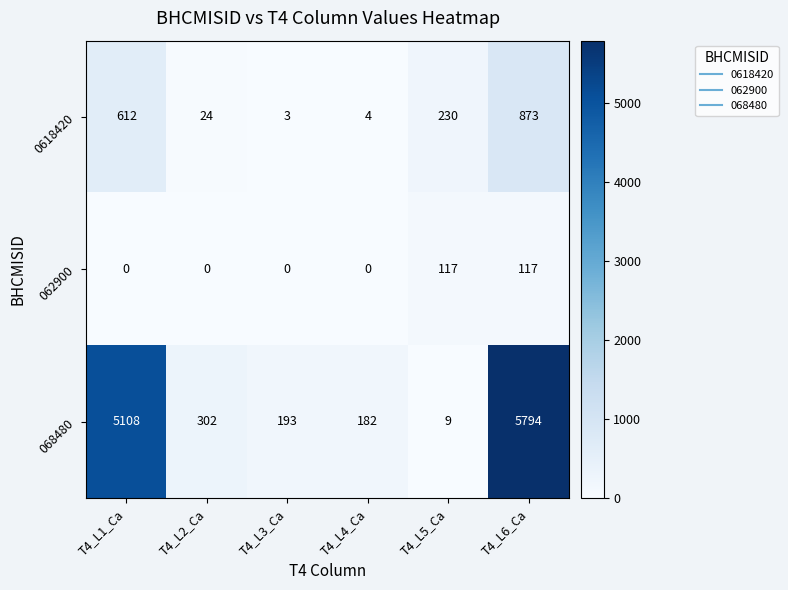

Rank the categories by 0618420 value from lowest to highest.

T4_L3_Ca, T4_L4_Ca, T4_L2_Ca, T4_L5_Ca, T4_L1_Ca, T4_L6_Ca